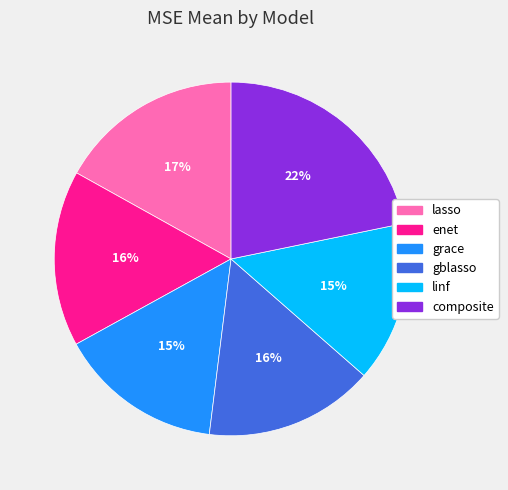

Approximately how many times larger is the value at linf compared to enet?

0.9